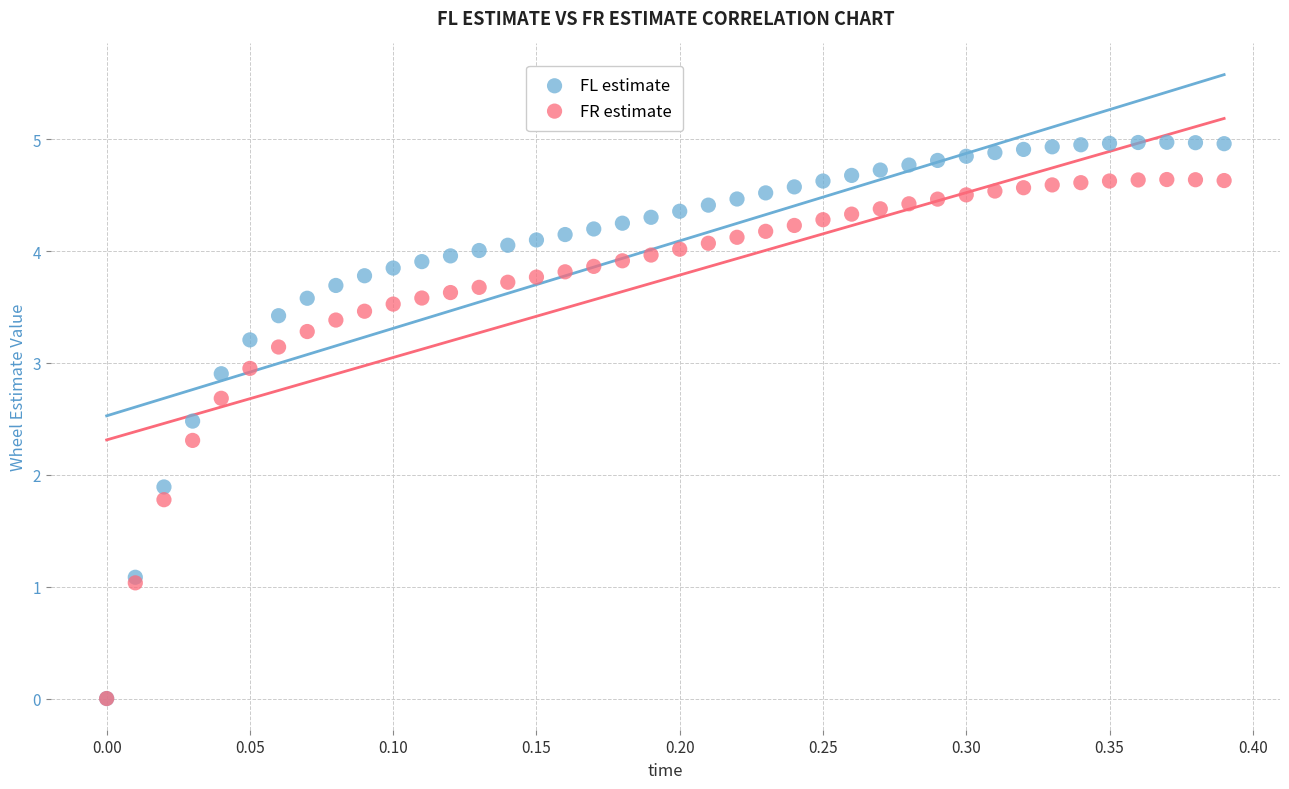

In the FR estimate series, what Y value is closest to 2?

1.8